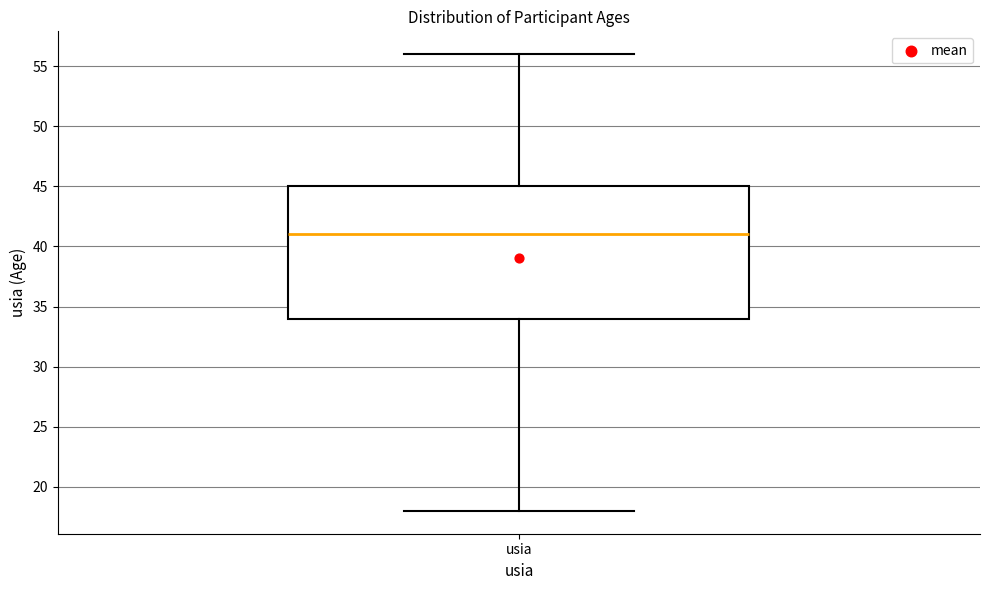

Transcribe this box plot: give where the median line is, the range the box spans, and where the two whiskers end, as read against the y-axis. The values are not printed on the chart, so give them approximately, as read against the axis.

median 41, box 34 to 45, whiskers 18 to 56